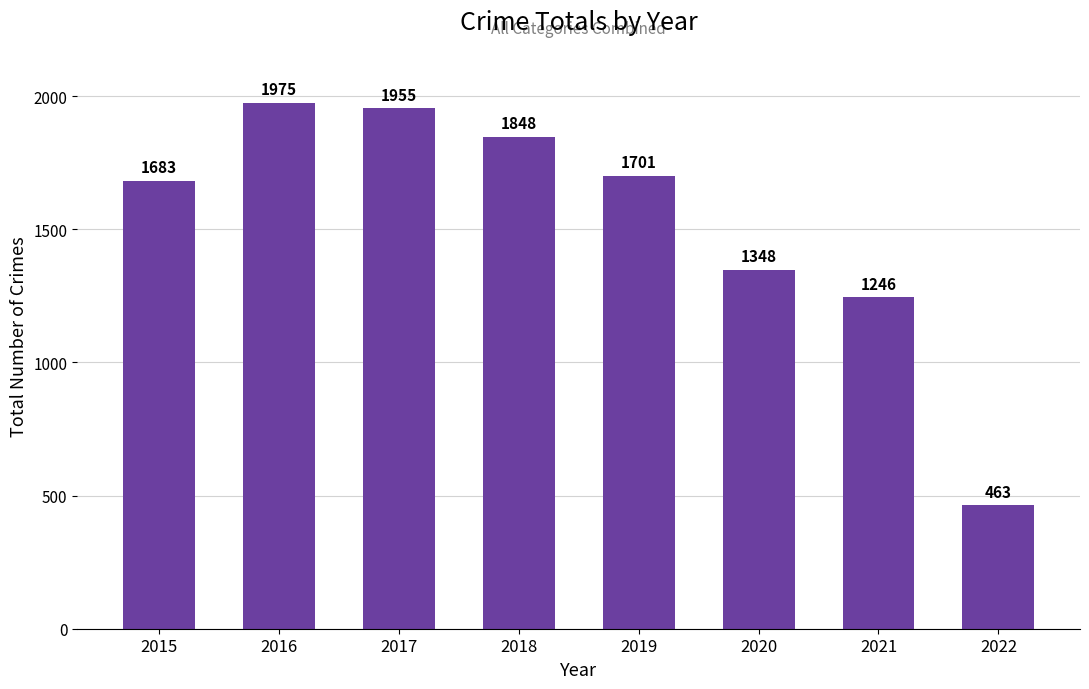

Reading left to right, what are all the values shown in this chart?

2015=1683	2016=1975	2017=1955	2018=1848	2019=1701	2020=1348	2021=1246	2022=463